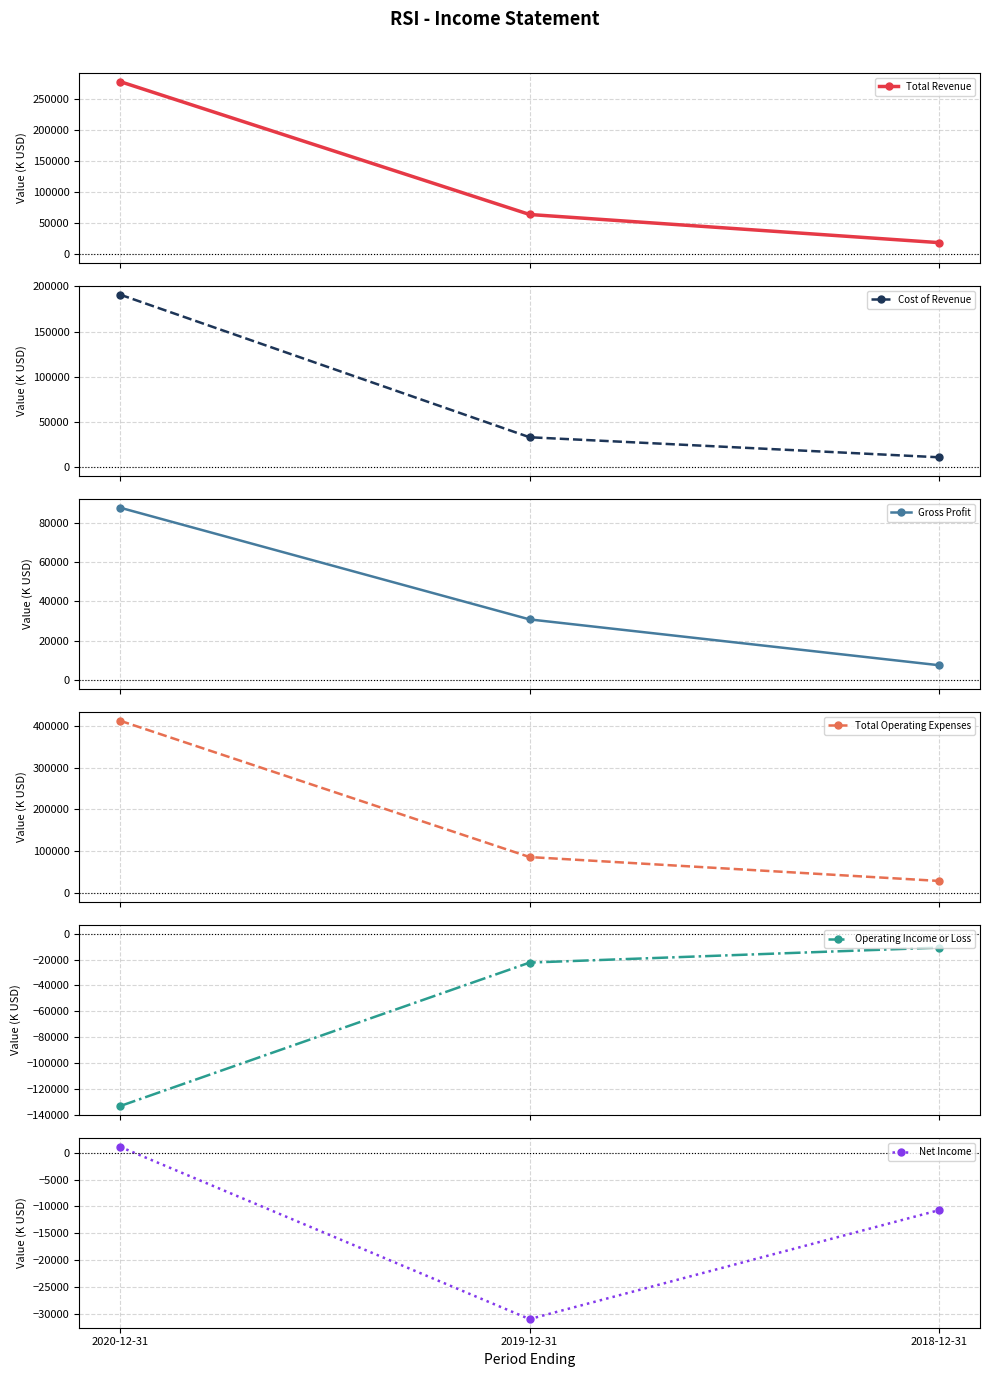

What position from the left is 2018-12-31?

3